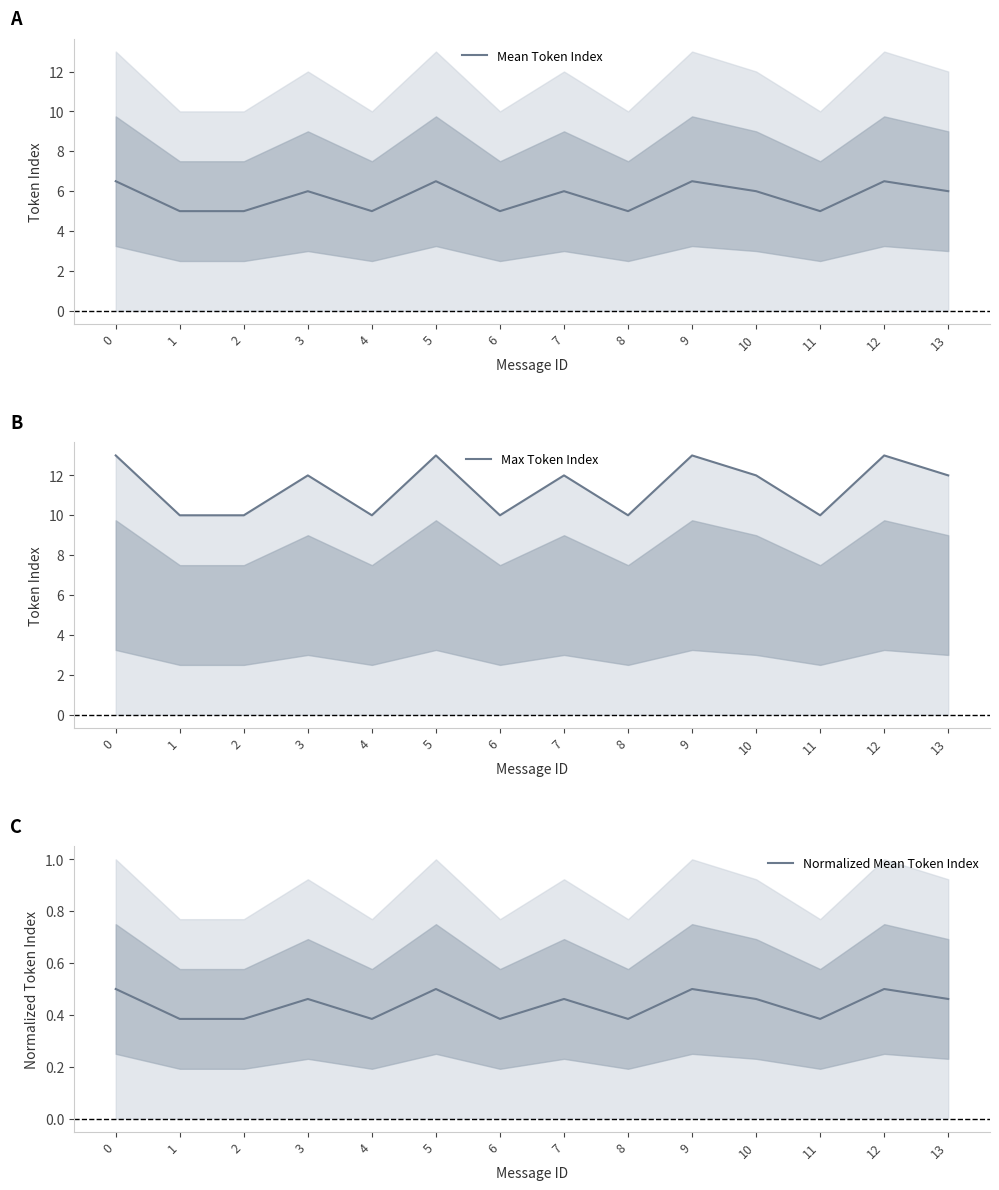

How many lines are shown in the chart?

3